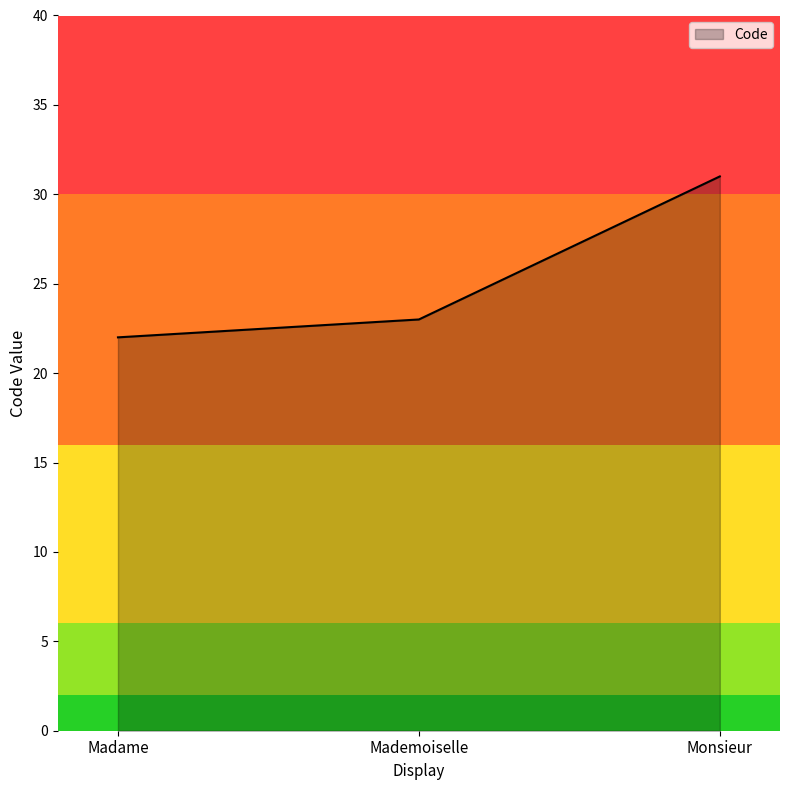

List the labels in order of value, largest first.

Monsieur, Mademoiselle, Madame